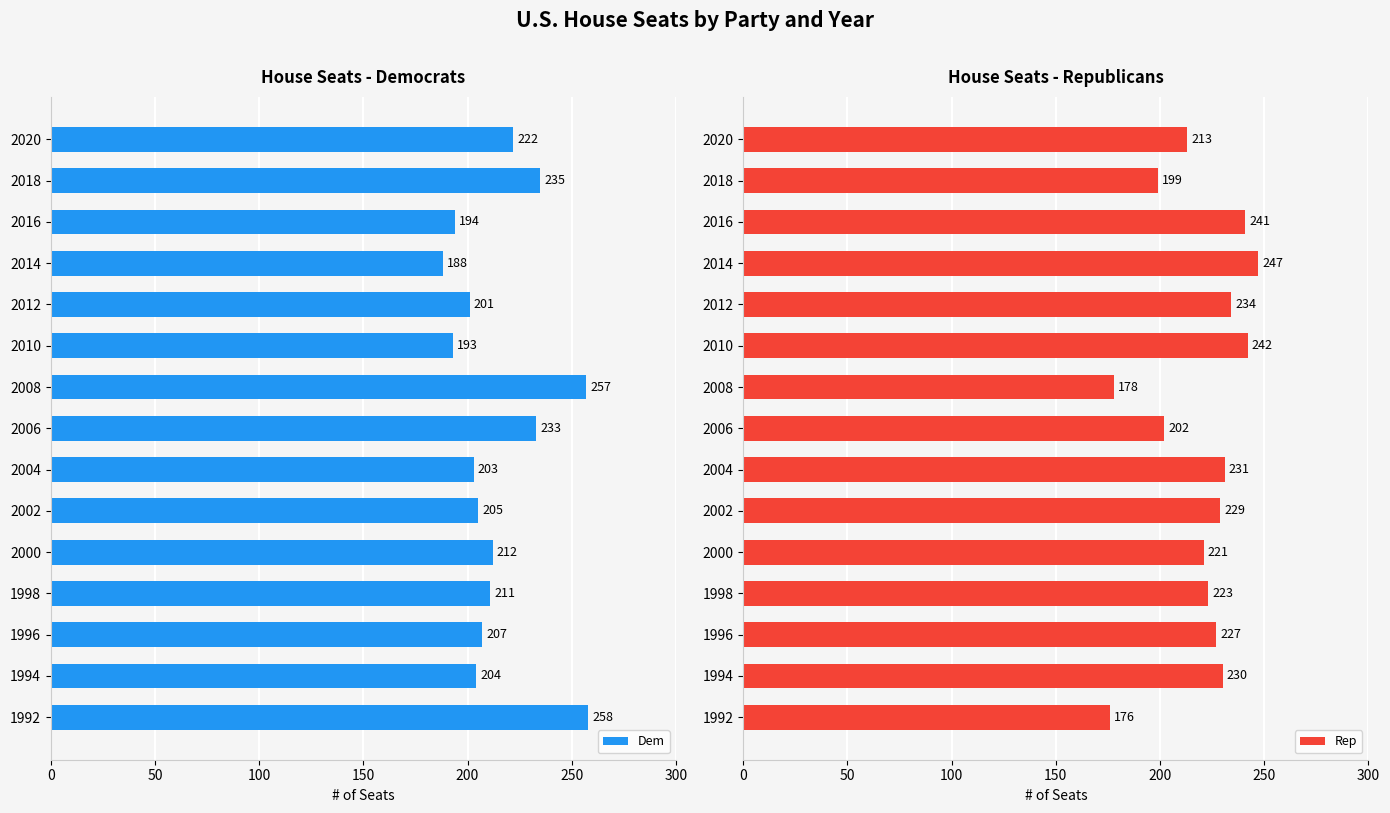

Count the number of data series in this chart.

2